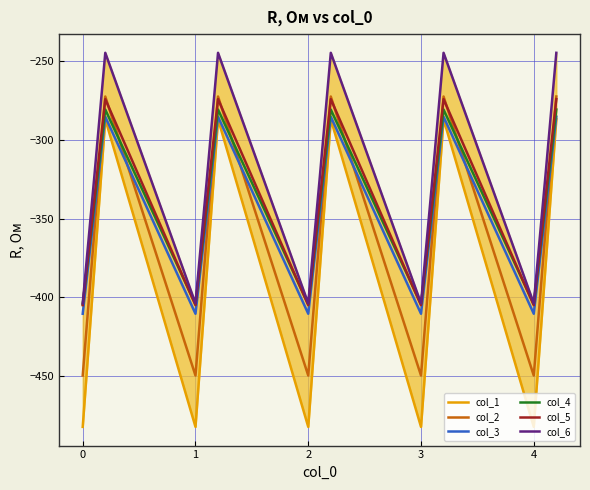

Is this an area chart (filled region under the line)?

No